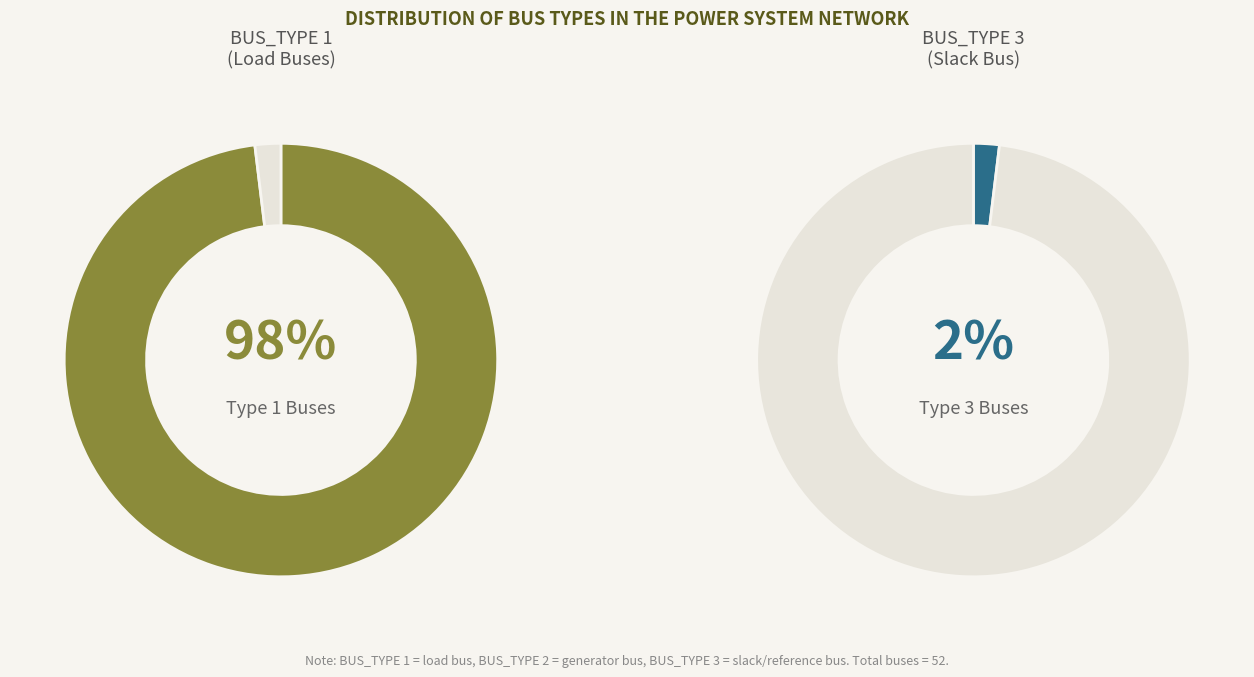

Is there any slice that represents more than half of the pie?

Yes